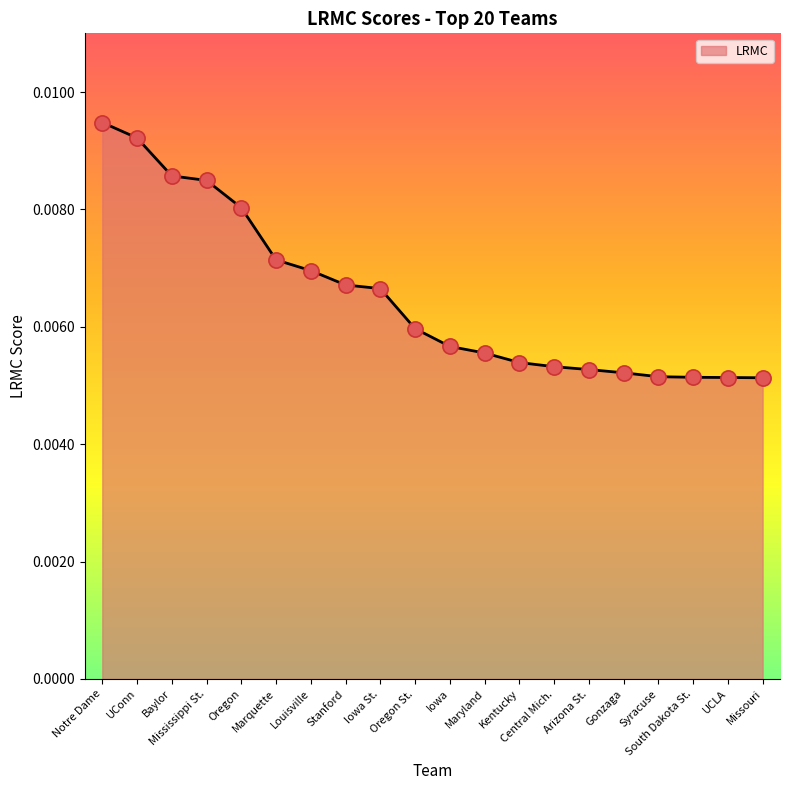

Between Arizona St. and Louisville, which is larger?

Louisville